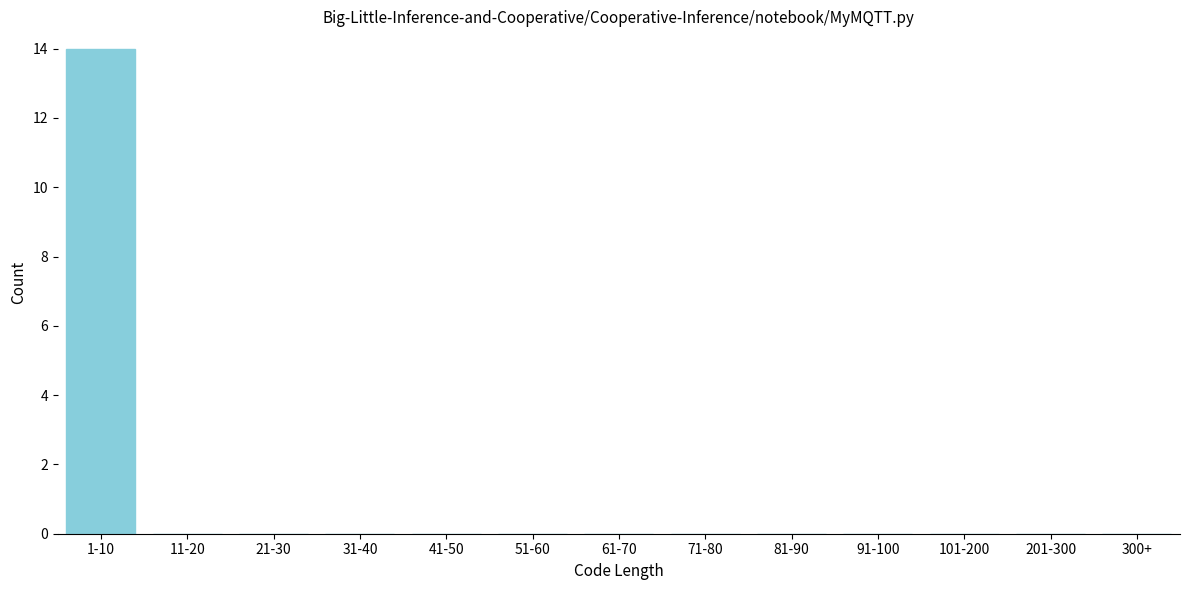

Reading left to right, list all the values displayed in this chart.

1-10=14	11-20=0	21-30=0	31-40=0	41-50=0	51-60=0	61-70=0	71-80=0	81-90=0	91-100=0	101-200=0	201-300=0	300+=0